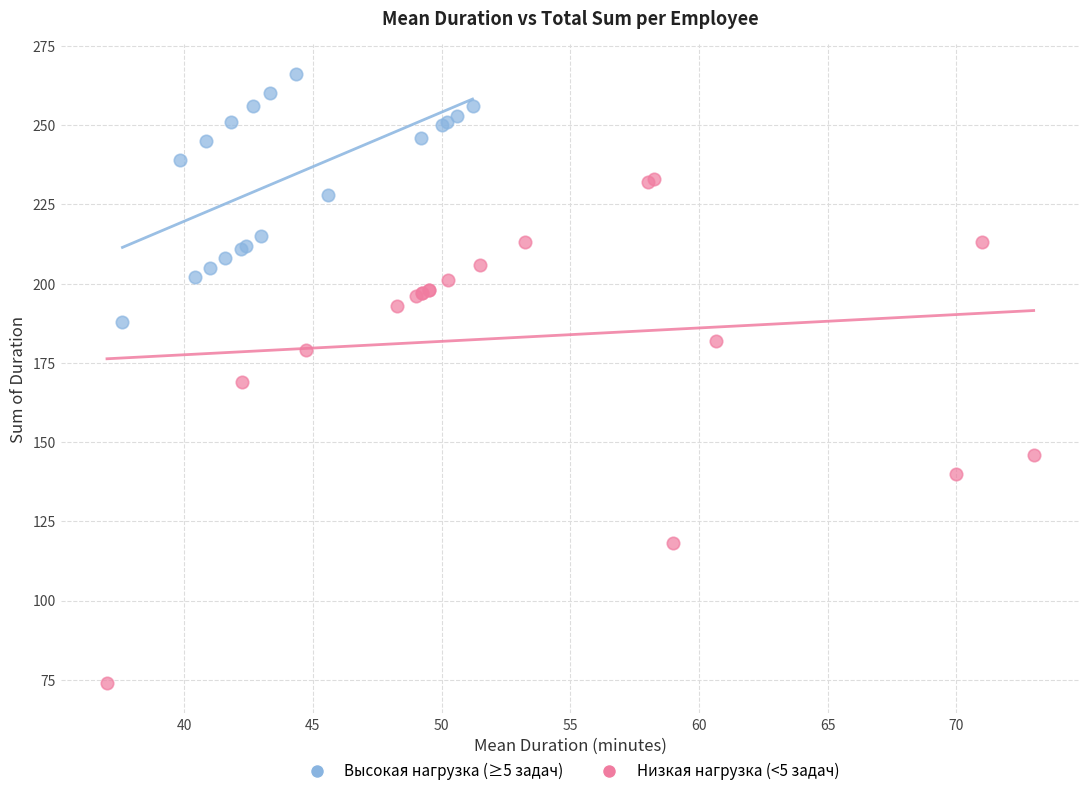

Which series reaches the maximum Y coordinate?

Высокая нагрузка (≥5 задач)